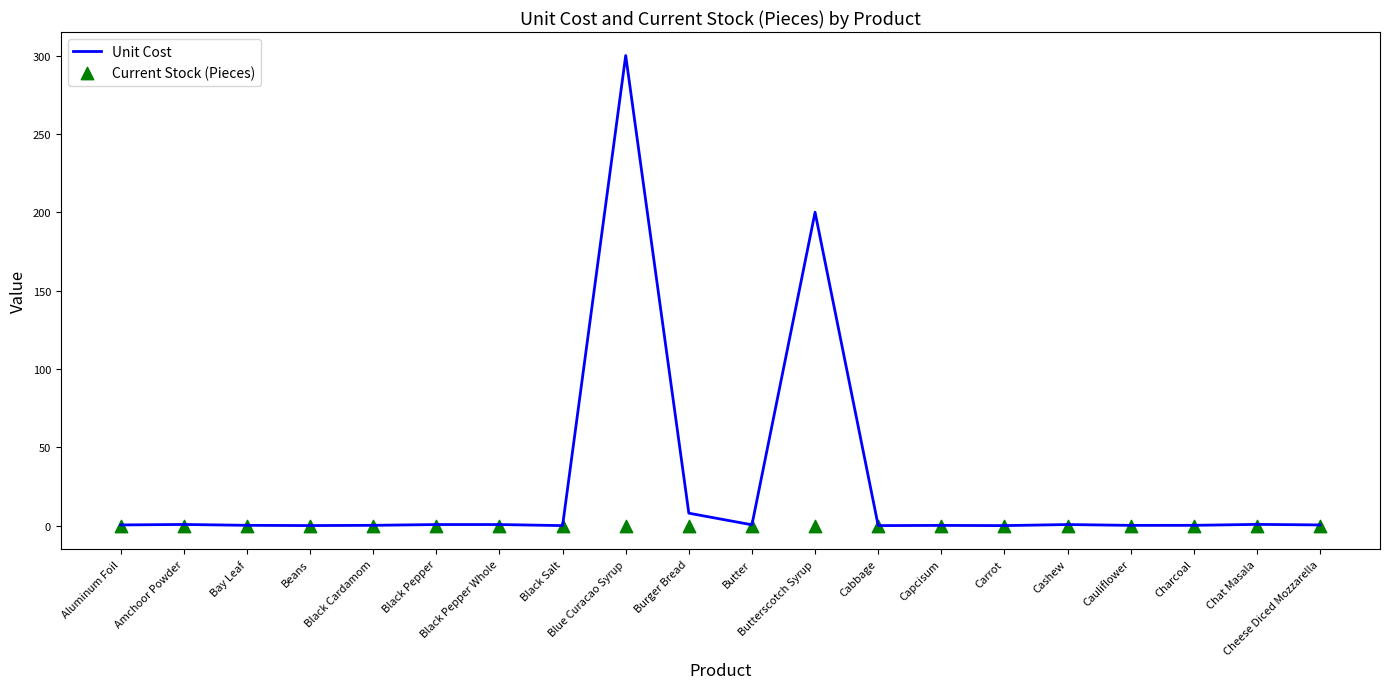

Is the value of Current Stock (Pieces) at Black Pepper Whole greater than the value of Unit Cost at Butter?

No